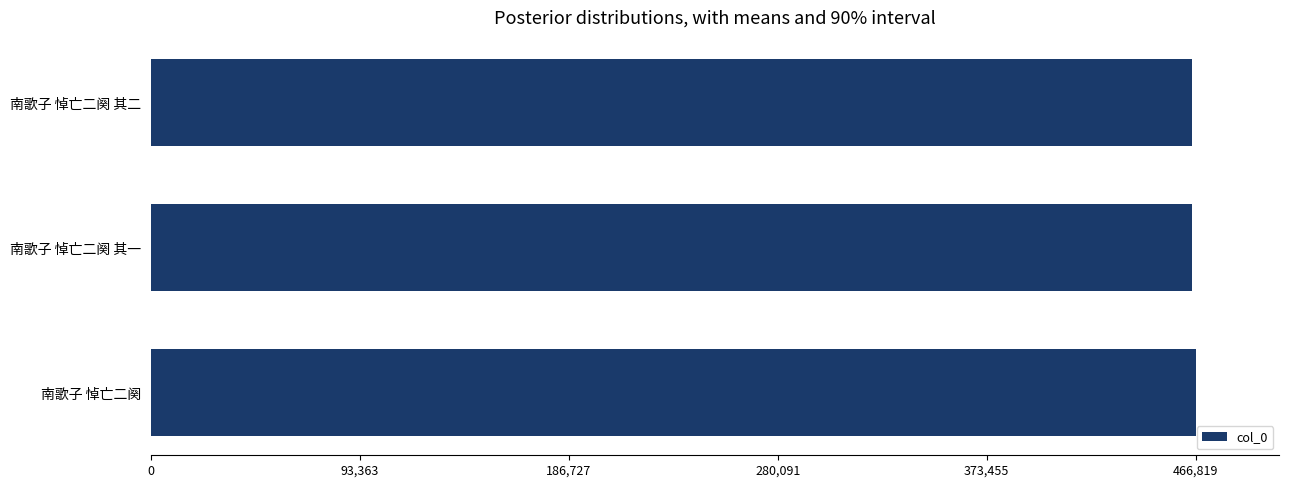

Is it true that the value at 南歌子 悼亡二阕 is 466819?

True